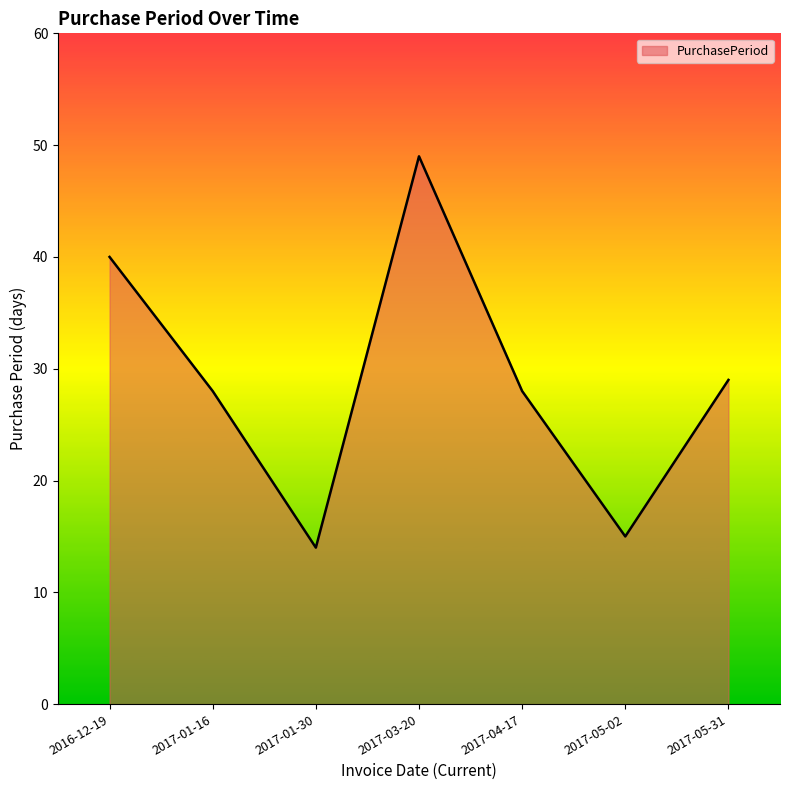

What is the difference between the maximum and minimum values?

35